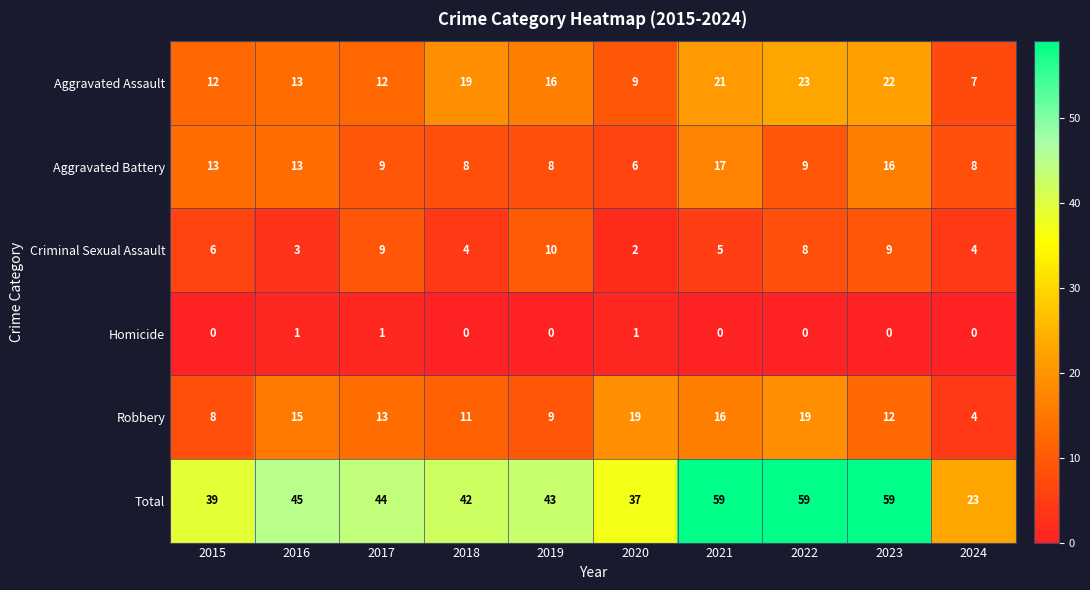

What is the maximum value shown in the chart?

59